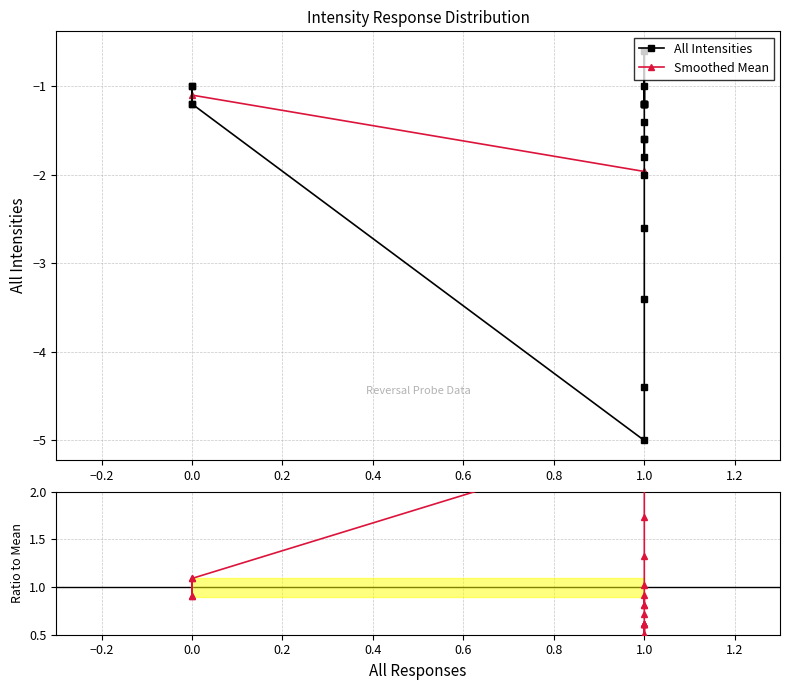

What is the approximate value at 1?

-1.2